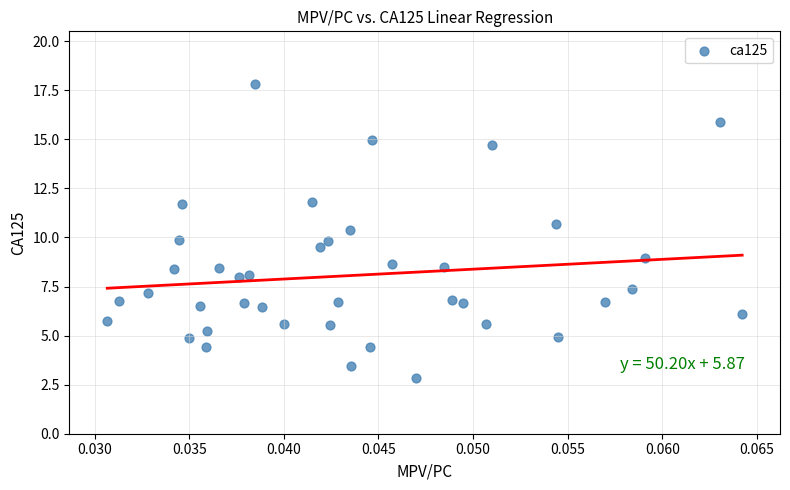

What is the range of Y values (max minus min)?

15.0